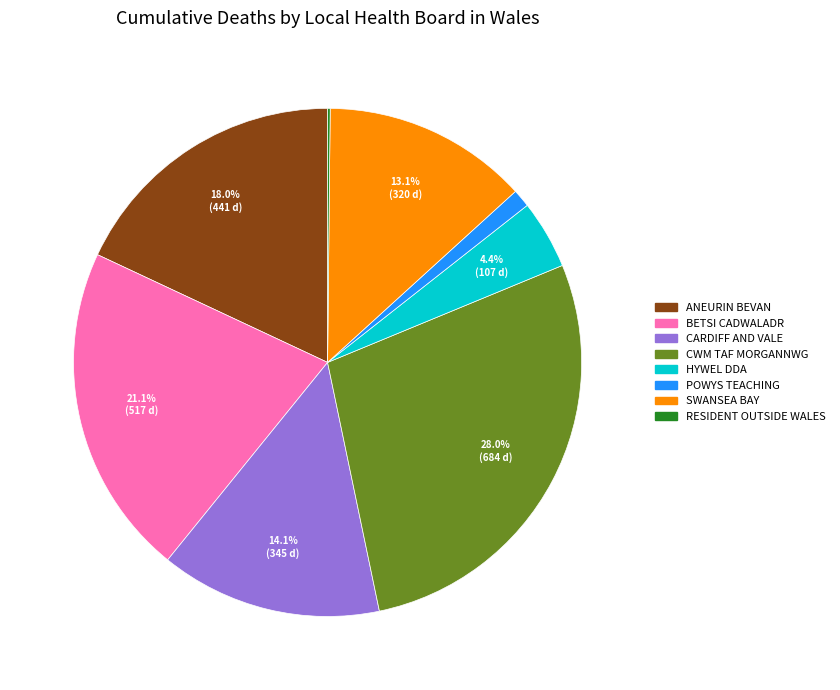

Is there any slice that represents more than half of the pie?

No